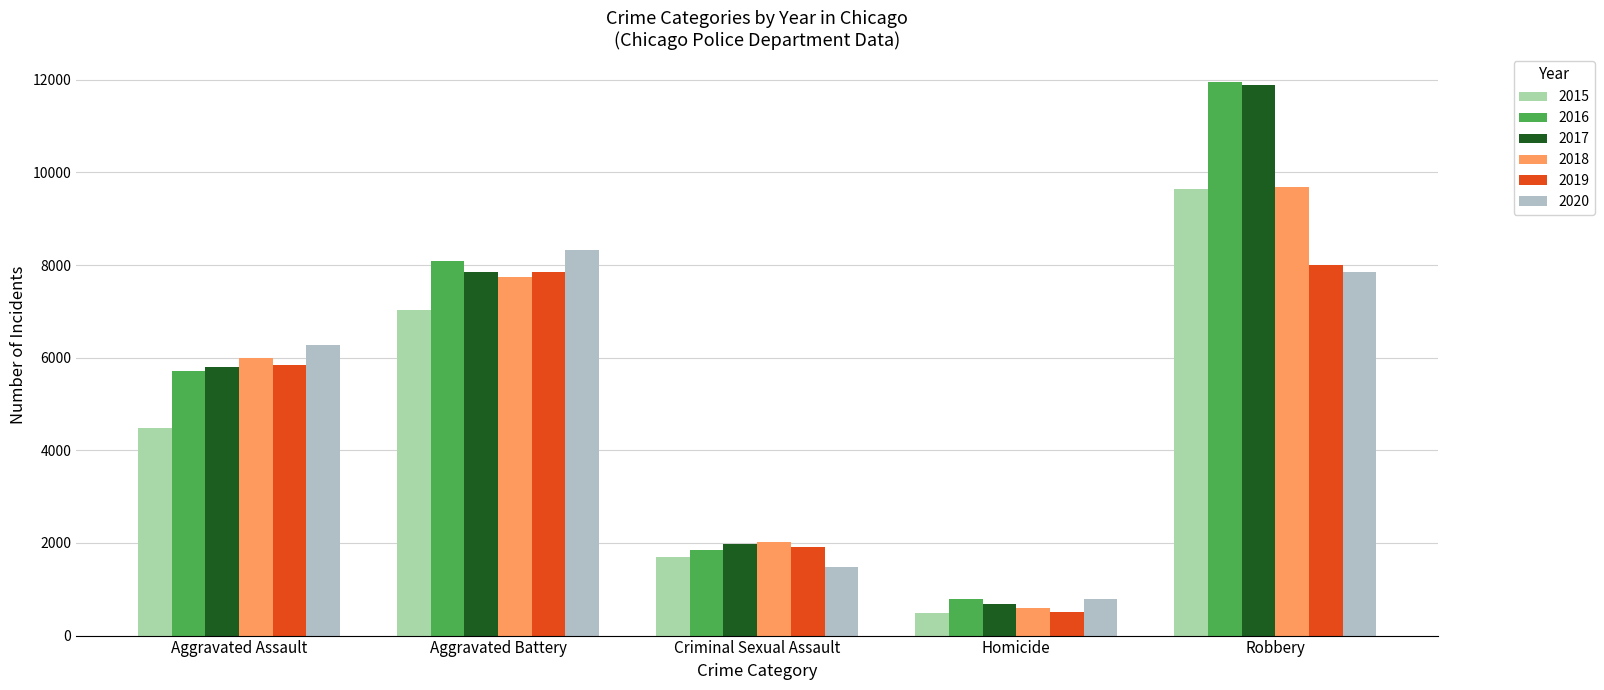

What is the smallest value displayed?

496